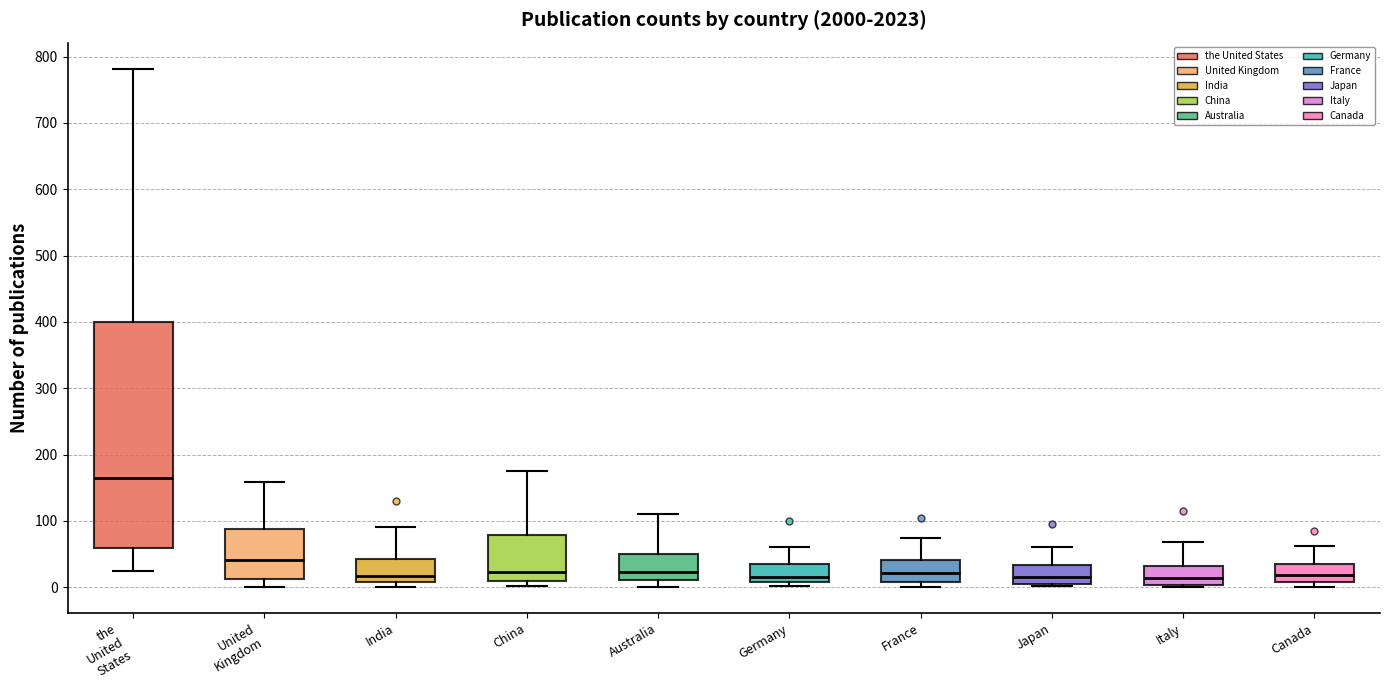

Reading left to right, transcribe this box plot: for each box, give where its median line is, the range the box spans, and where its two whiskers end, as read against the y-axis. The values are not printed on the chart, so give them approximately, as read against the axis.

the United States: median 160, box 60 to 400, whiskers 30 to 780
United Kingdom: median 40, box 10 to 90, whiskers 0 to 160
India: median 20, box 10 to 40, whiskers 0 to 90
China: median 20, box 10 to 80, whiskers 0 to 180
Australia: median 20, box 10 to 50, whiskers 0 to 110
Germany: median 20, box 10 to 40, whiskers 0 to 60
France: median 20, box 10 to 40, whiskers 0 to 70
Japan: median 20, box 10 to 30, whiskers 0 to 60
Italy: median 10, box 0 to 30, whiskers 0 to 70
Canada: median 20, box 10 to 40, whiskers 0 to 60